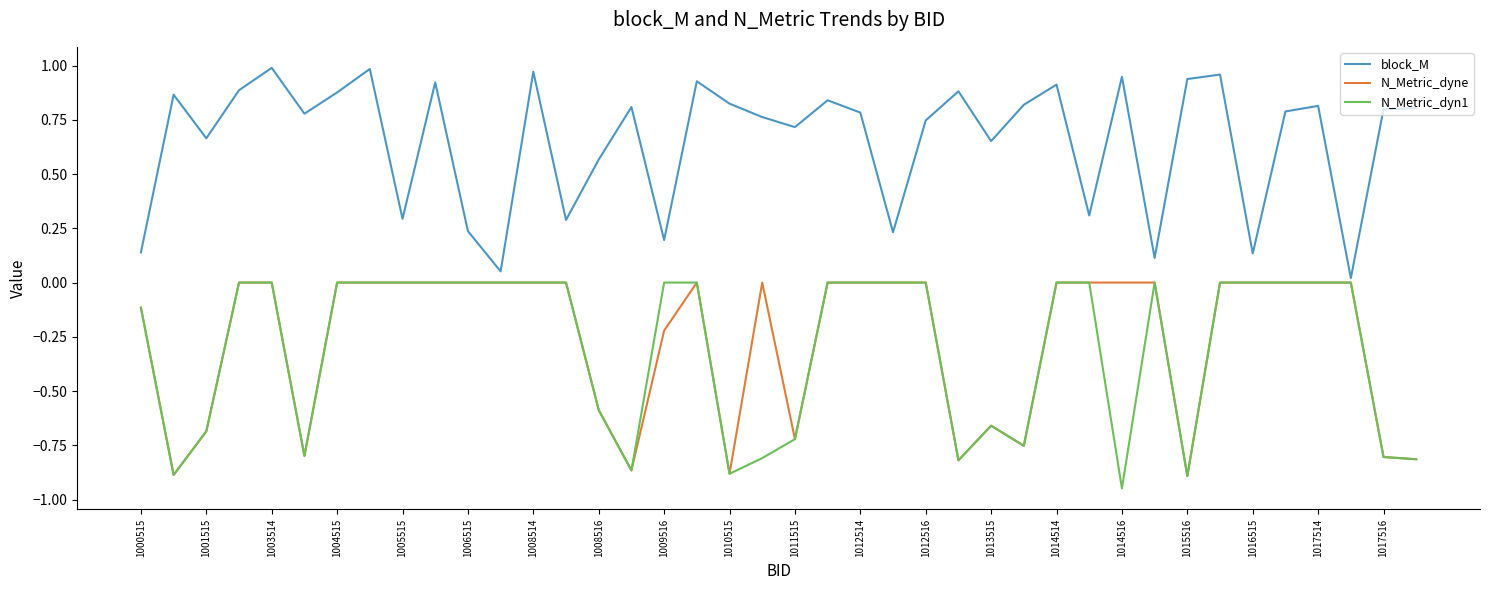

How many N_Metric_dyn1 values are between 0 and 1?

24